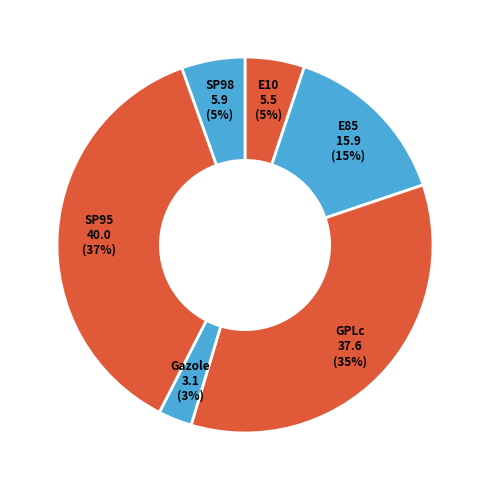

To the nearest percent, what portion does SP95 represent?

37%